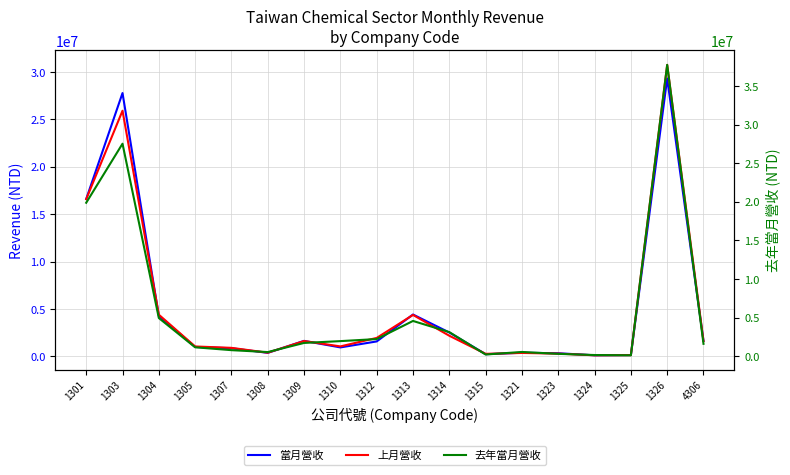

Between 1307 and 4306, which series saw the biggest shift?

去年當月營收